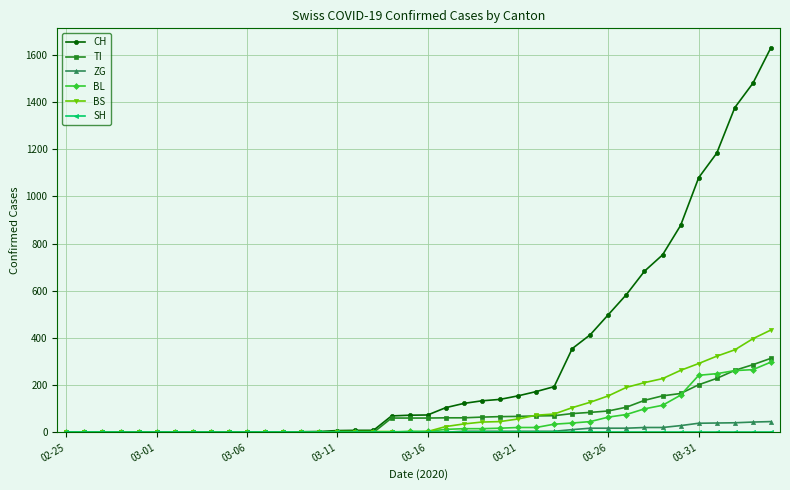

What is the difference between the maximum and minimum values in the ZG series?

46